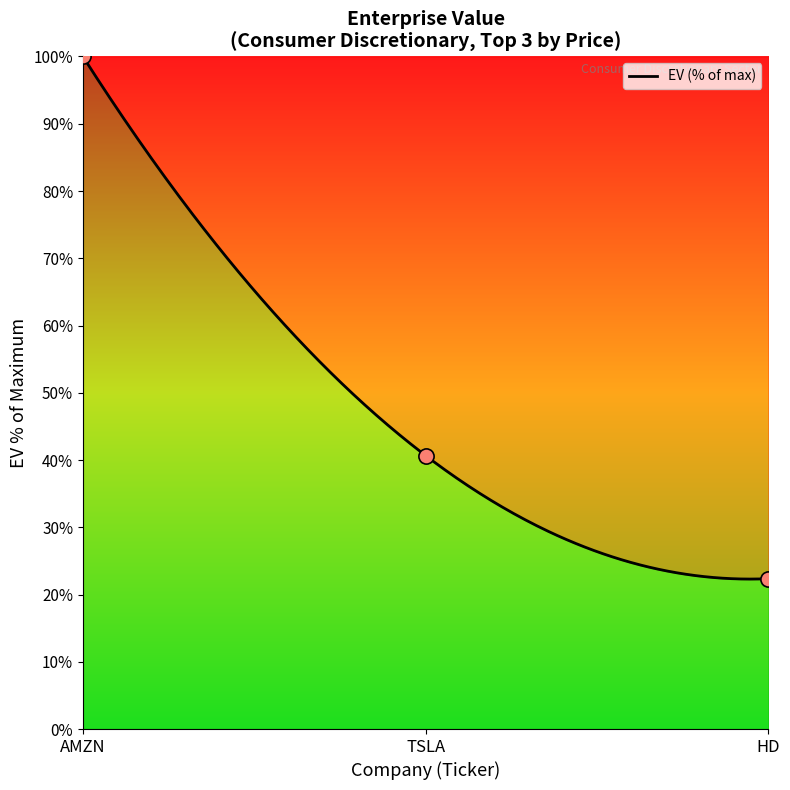

Which has a higher value, HD or TSLA?

TSLA